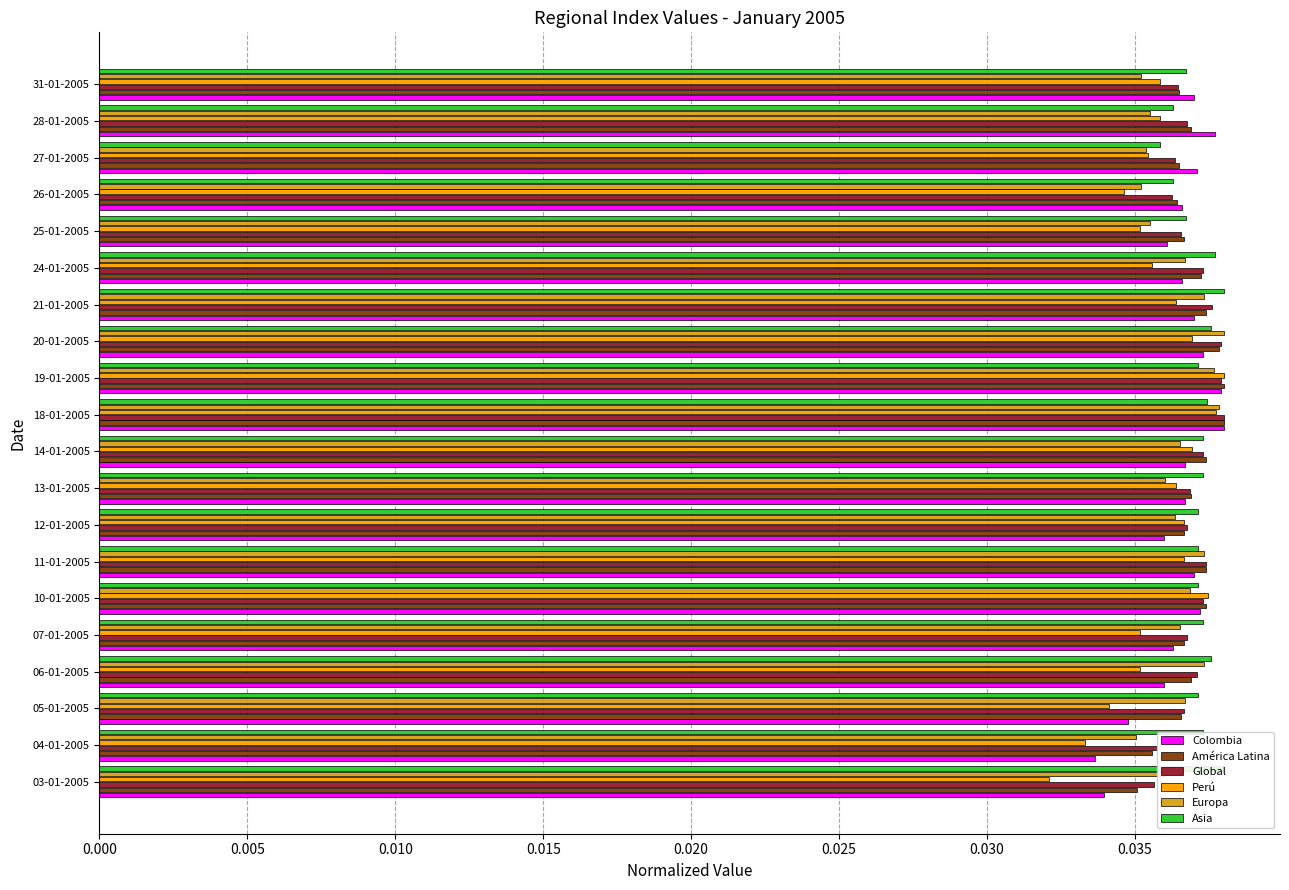

Which series has the largest total across all categories?

Asia